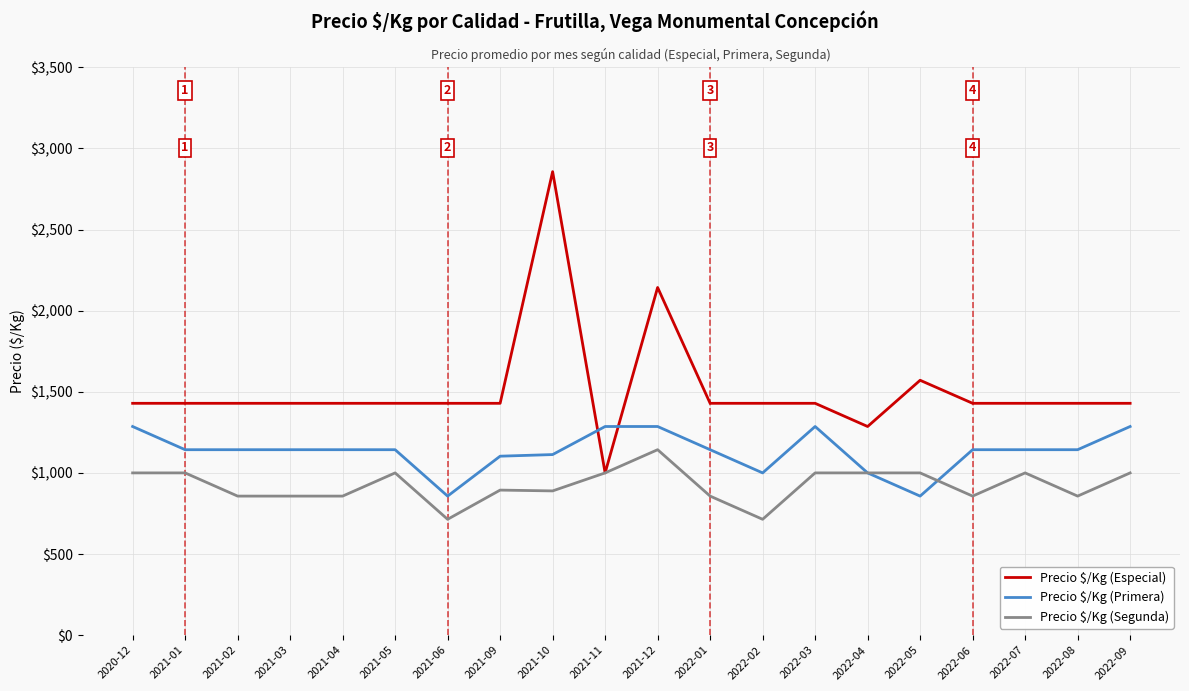

What is the maximum value for Precio $/Kg (Primera)?

1286